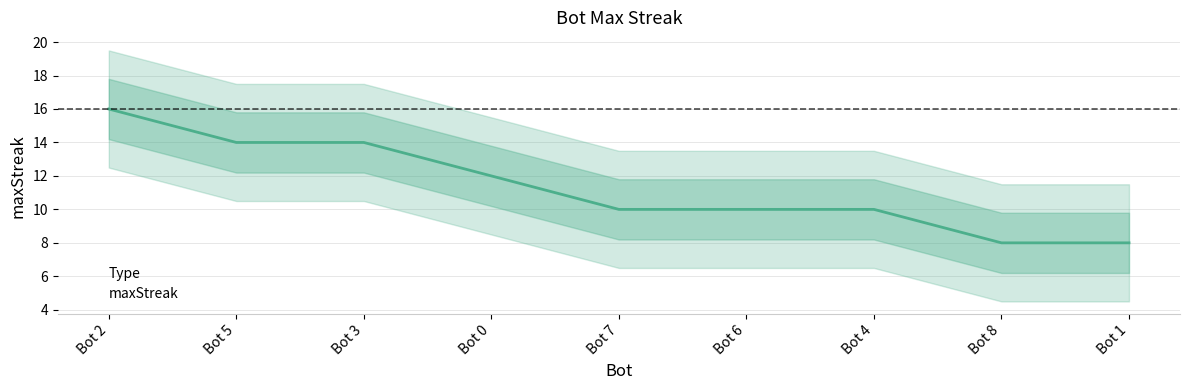

Read the value at Bot 5.

14